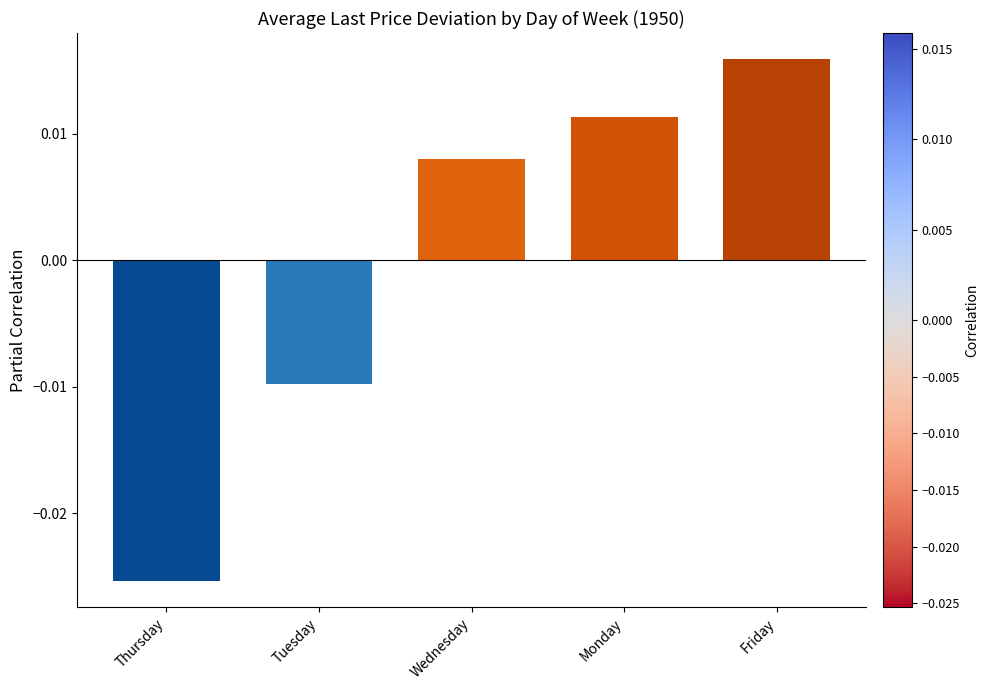

At which category does the chart reach its minimum across all series?

Thursday